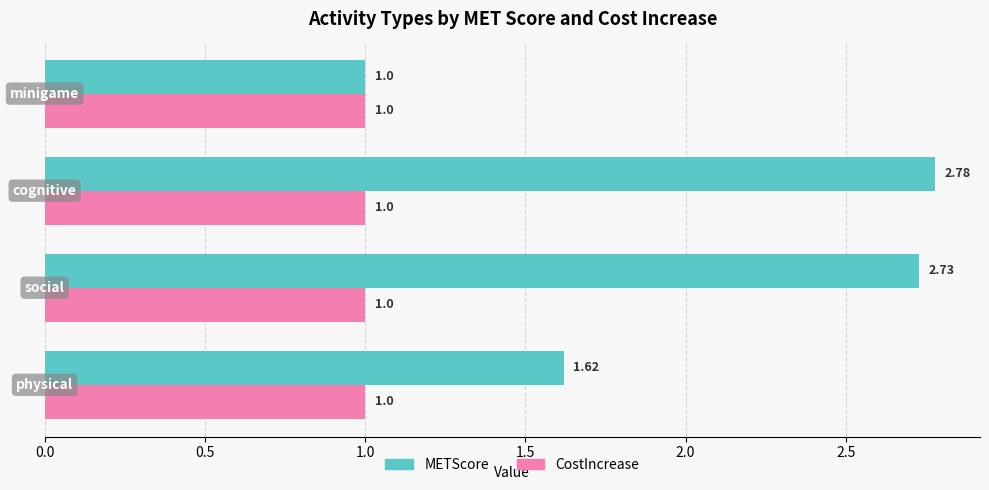

What is the sum of all CostIncrease values?

4.0